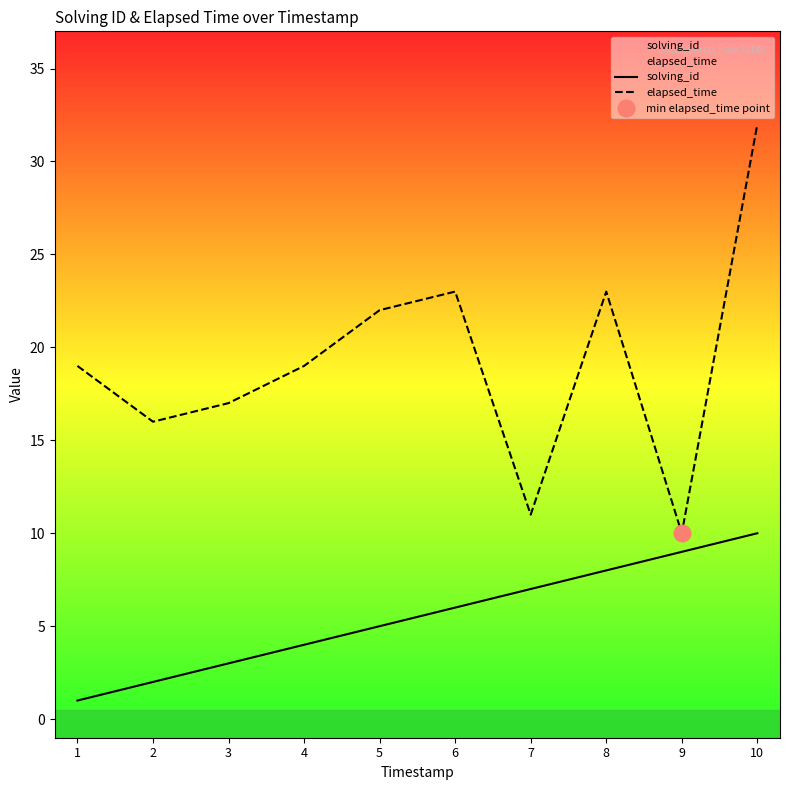

True or false: solving_id and elapsed_time cross at least once.

False